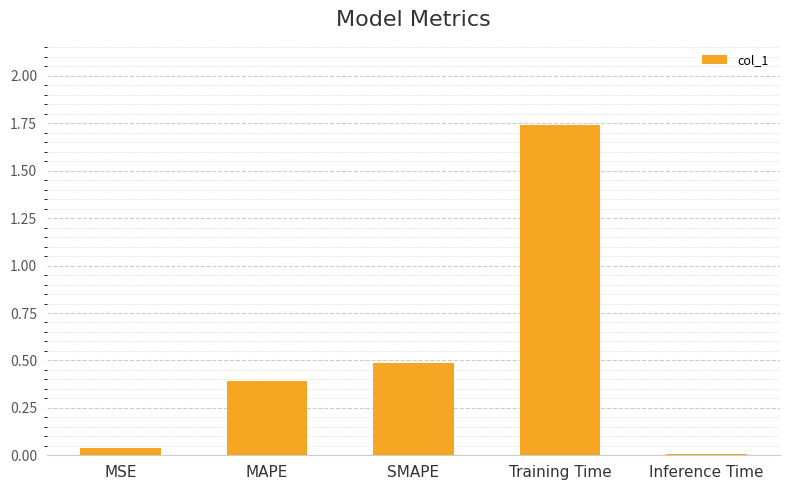

What is the sum of all values?

2.7